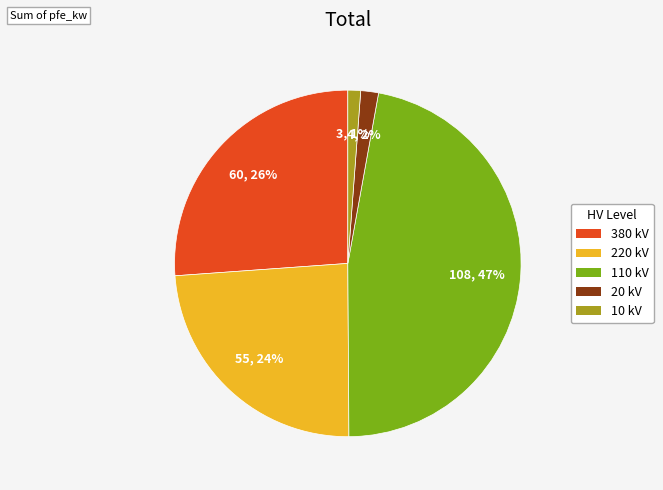

Does any single category account for the majority?

No